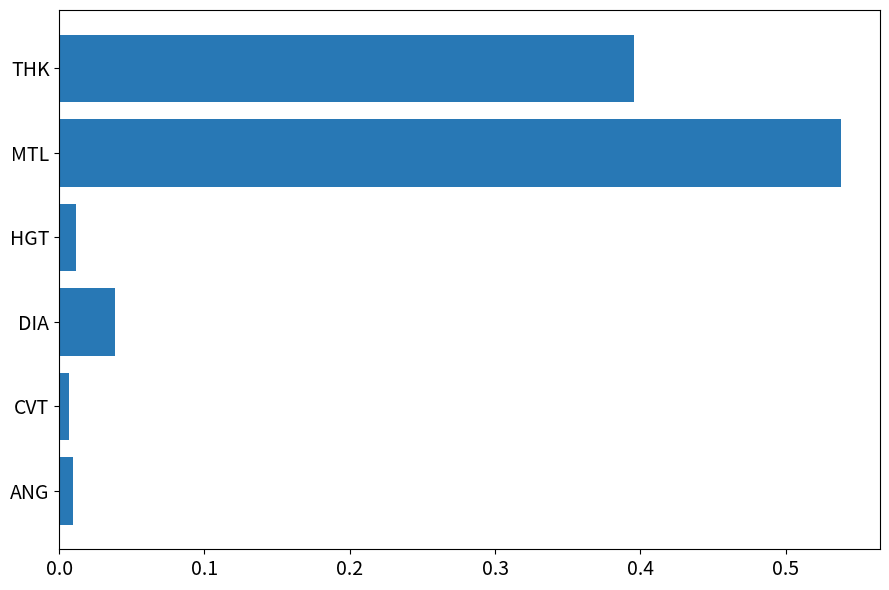

Between HGT and THK, which is larger?

THK